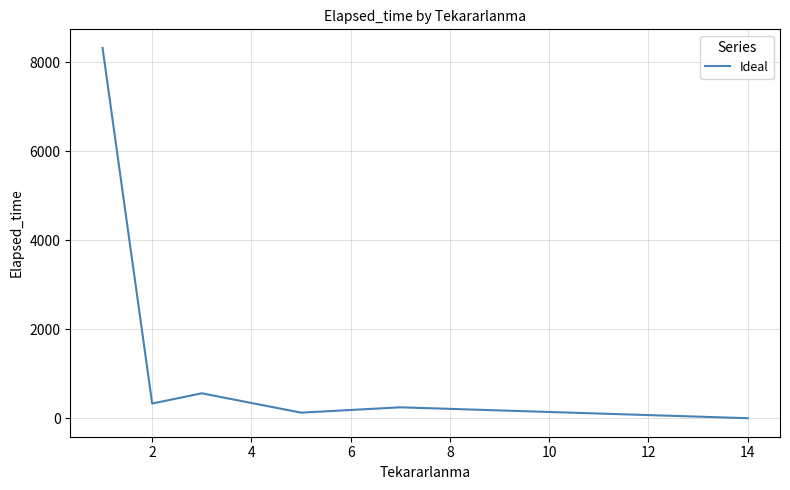

What is the difference between the second highest and second lowest values?

435.0